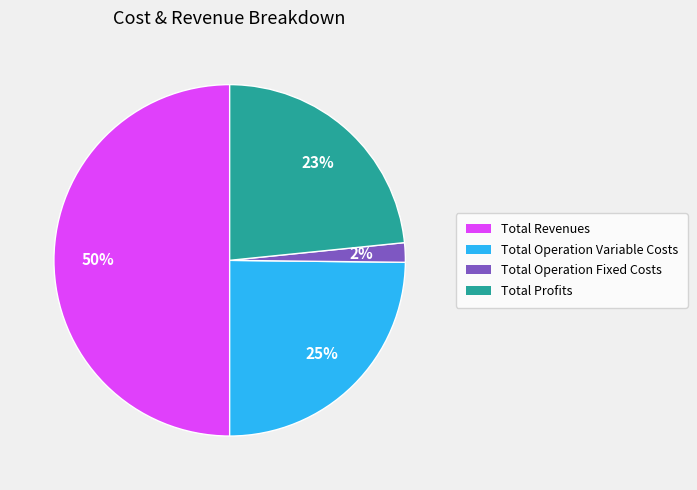

How many segments does this pie chart have?

4